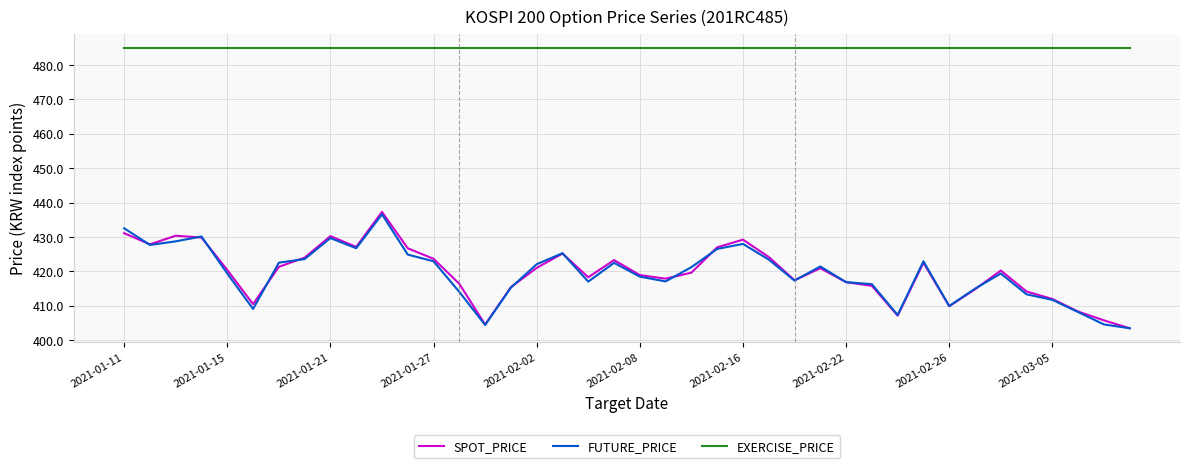

Which series has the largest total across all categories?

EXERCISE_PRICE